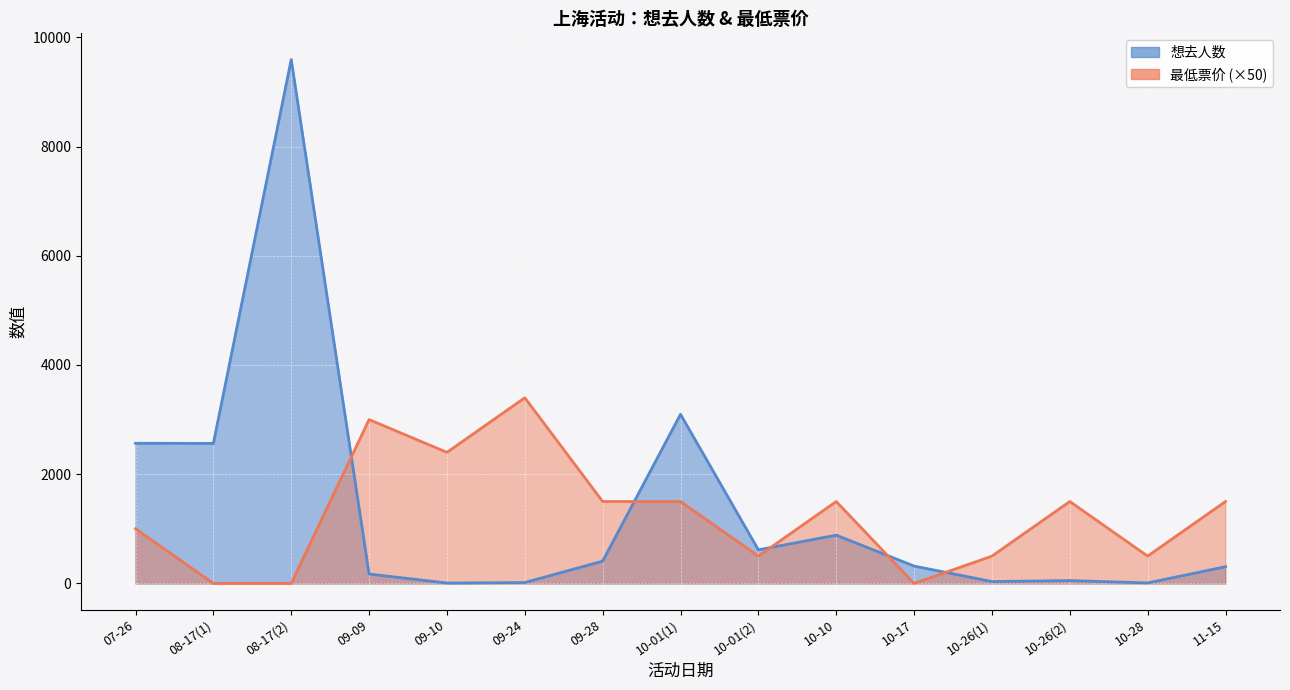

Reading right to left, what are all the values shown in this chart?

想去人数: 306	9	52	34	318	884	615	3097	408	16	7	172	9593	2564	2566
最低票价: 1500	500	1500	500	0	1500	500	1500	1500	3400	2400	3000	0	0	1000